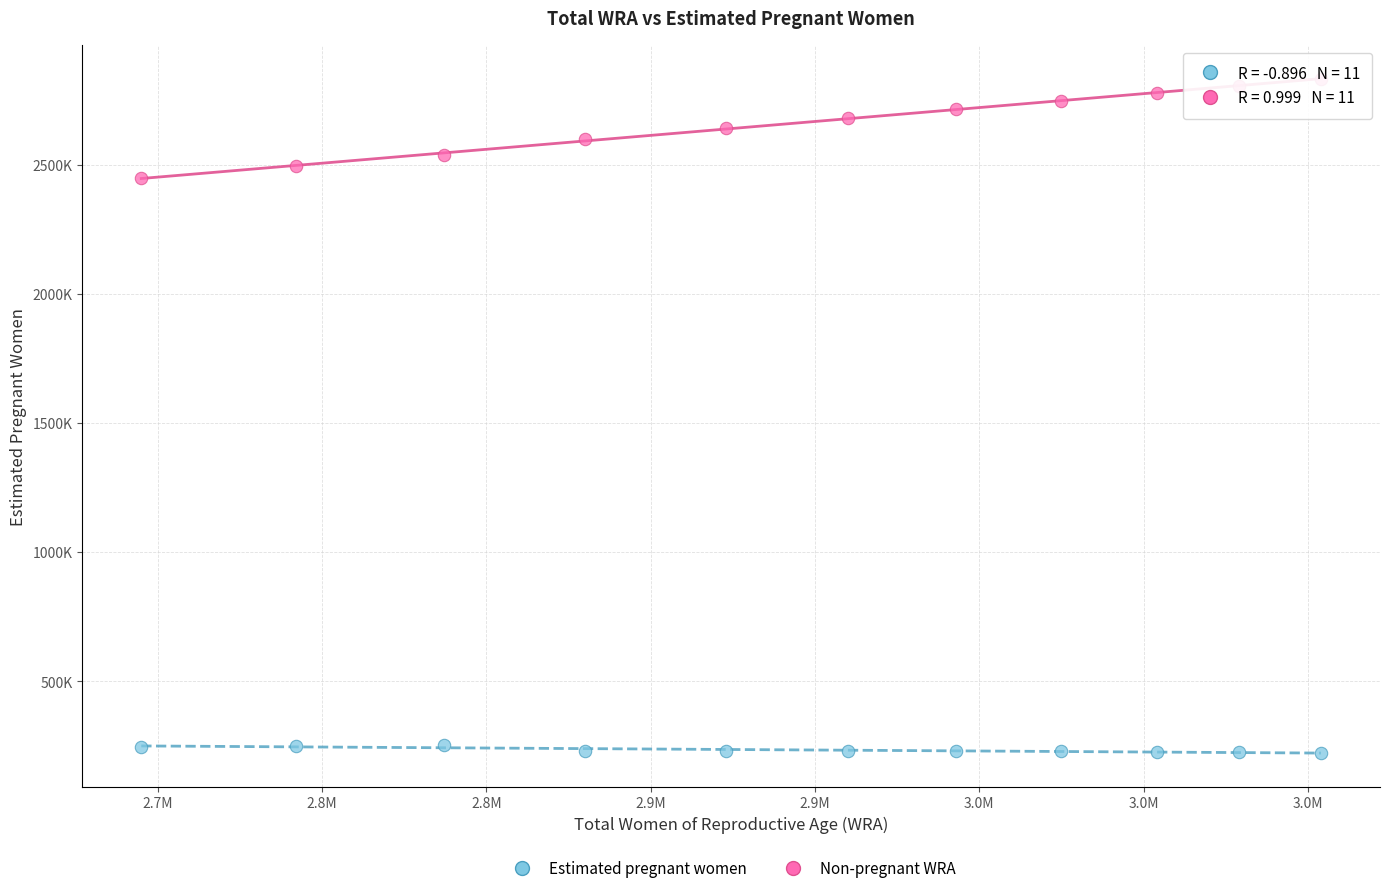

What are all the series names shown in the legend?

Estimated pregnant women, Non-pregnant WRA